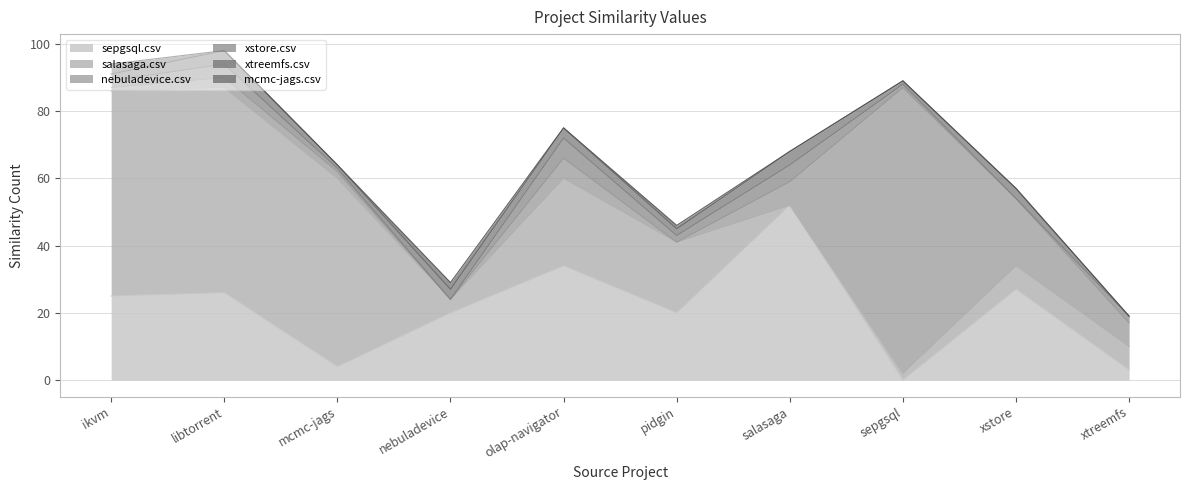

The salasaga.csv series shows 28 at ikvm.csv. True or false?

False